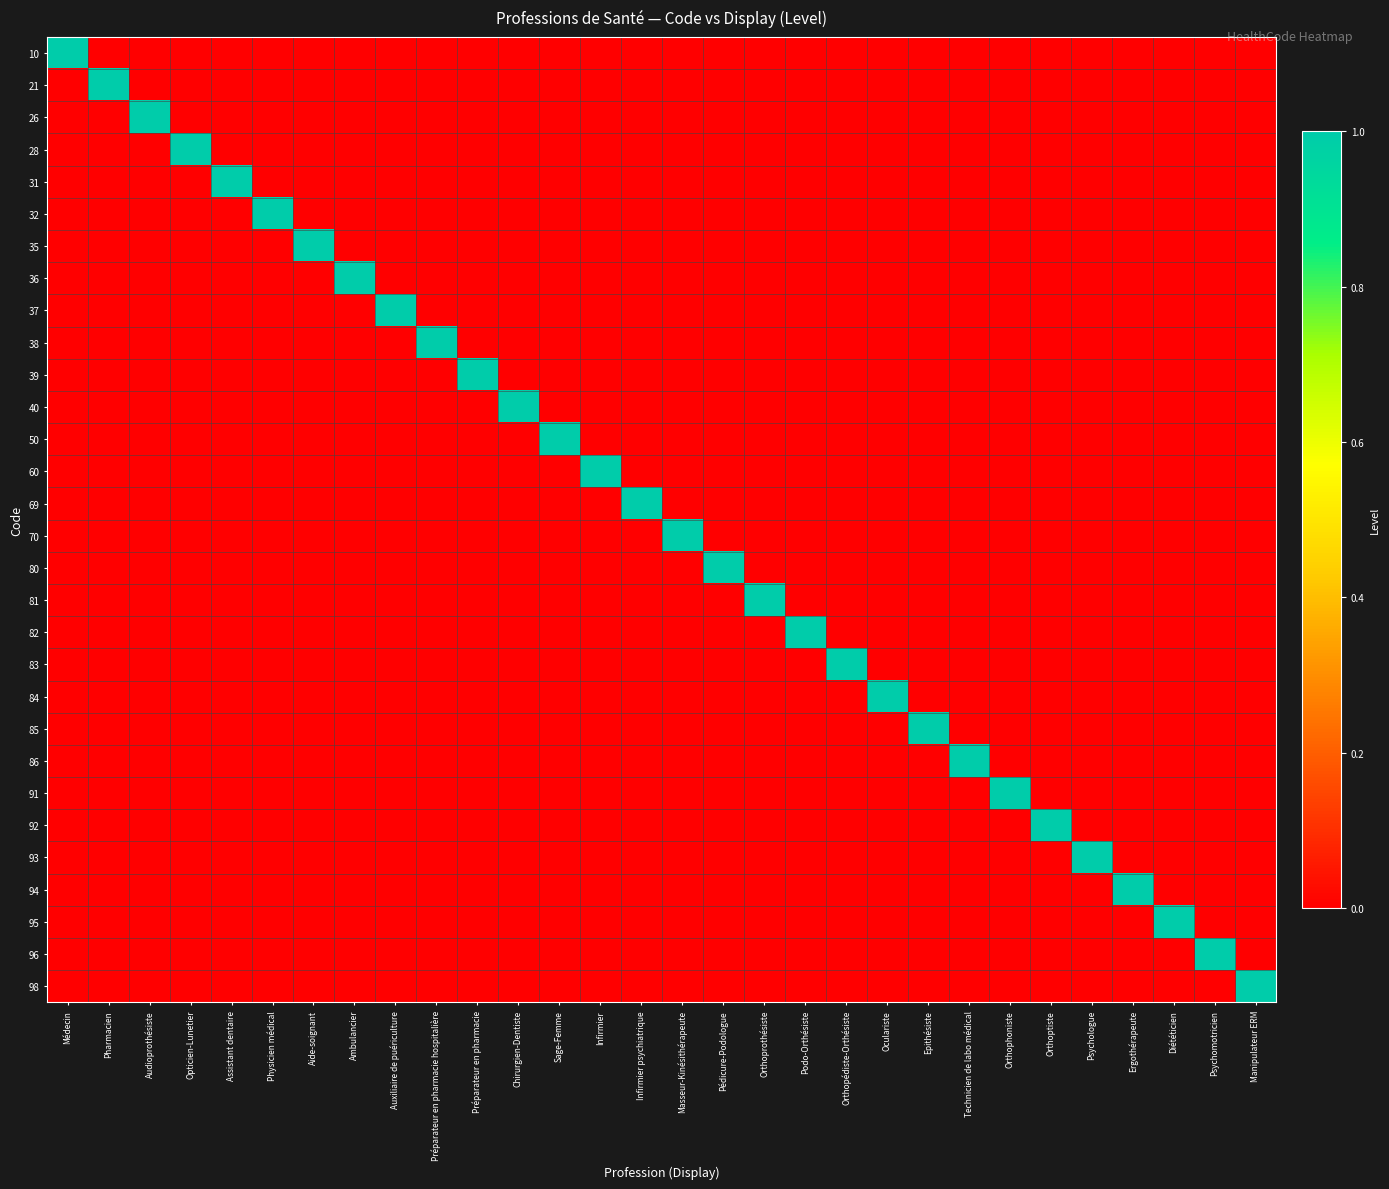

Which series changed the most between Médecin and Pharmacien?

10